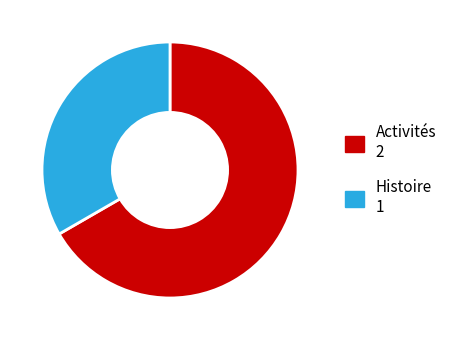

Approximately how many times larger is the value at Histoire compared to Activités?

0.5